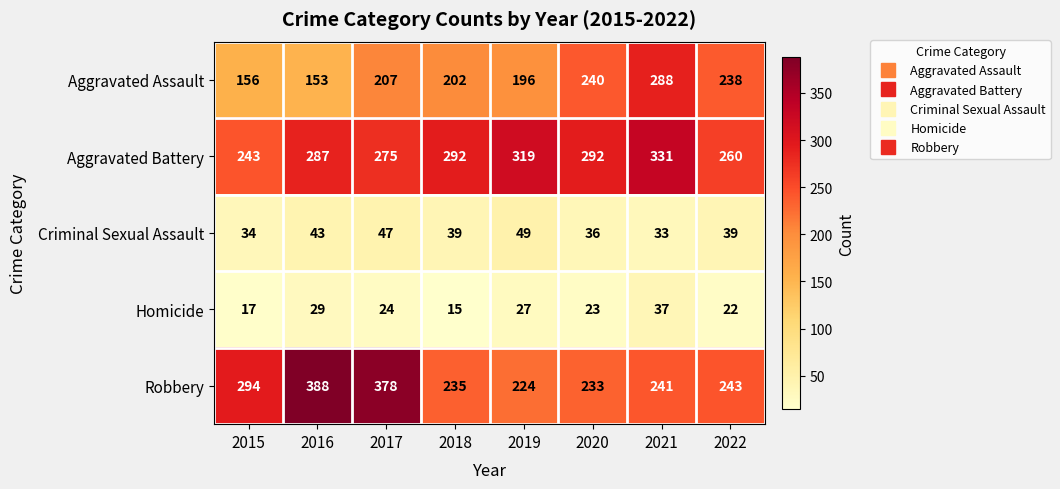

The Aggravated Assault series shows 377 at 2022. True or false?

False